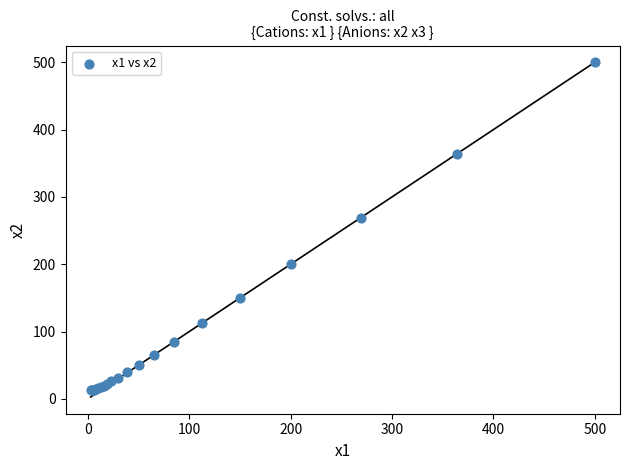

What Y value in the scatter plot is closest to 256?

269.0